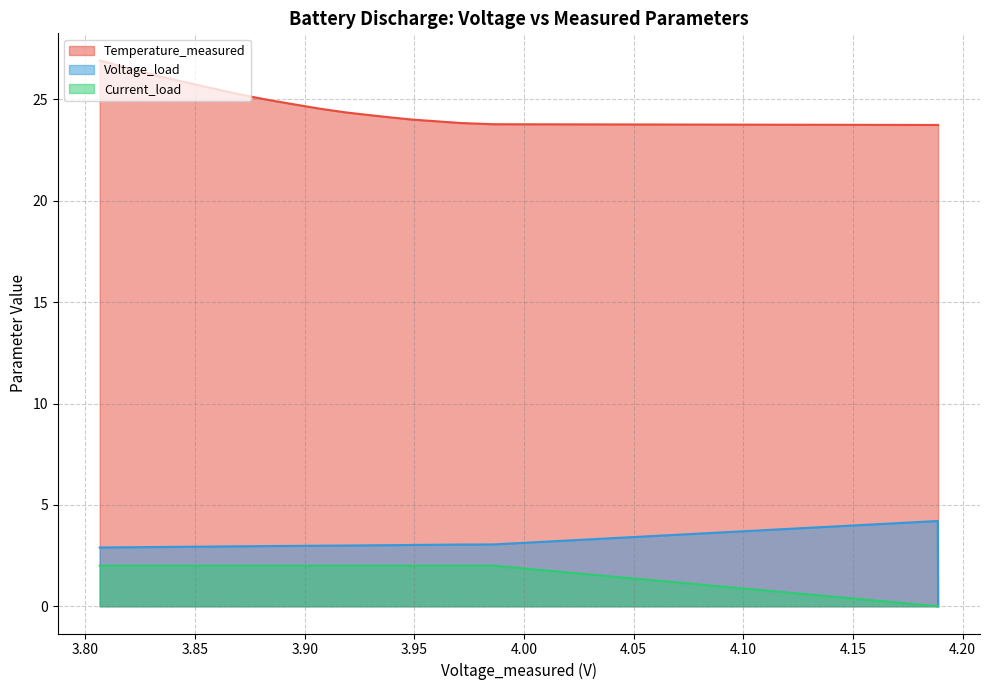

Reading right to left, list all the values displayed in this chart.

Temperature_measured: 39=26.9	38=26.9	37=26.8	36=26.7	35=26.6	34=26.5	33=26.5	32=26.4	31=26.3	30=26.2	29=26.1	28=26.1	27=26.0	26=25.9	25=25.8	24=25.7	23=25.6	22=25.6	21=25.5	20=25.4	19=25.3	18=25.2	17=25.1	16=25.0	15=24.9	14=24.8	13=24.8	12=24.7	11=24.6	10=24.5	9=24.4	8=24.3	7=24.2	6=24.1	5=24.0	4=23.9	3=23.8	2=23.8	1=23.7	0=23.7
Voltage_load: 39=2.9	38=2.9	37=2.9	36=2.9	35=2.9	34=2.9	33=2.9	32=2.9	31=2.9	30=2.9	29=2.9	28=2.9	27=2.9	26=2.9	25=2.9	24=2.9	23=2.9	22=2.9	21=2.9	20=3.0	19=3.0	18=3.0	17=3.0	16=3.0	15=3.0	14=3.0	13=3.0	12=3.0	11=3.0	10=3.0	9=3.0	8=3.0	7=3.0	6=3.0	5=3.0	4=3.0	3=3.0	2=3.0	1=4.2	0=0.0
Current_load: 39=2.0	38=2.0	37=2.0	36=2.0	35=2.0	34=2.0	33=2.0	32=2.0	31=2.0	30=2.0	29=2.0	28=2.0	27=2.0	26=2.0	25=2.0	24=2.0	23=2.0	22=2.0	21=2.0	20=2.0	19=2.0	18=2.0	17=2.0	16=2.0	15=2.0	14=2.0	13=2.0	12=2.0	11=2.0	10=2.0	9=2.0	8=2.0	7=2.0	6=2.0	5=2.0	4=2.0	3=2.0	2=2.0	1=0.0	0=0.0